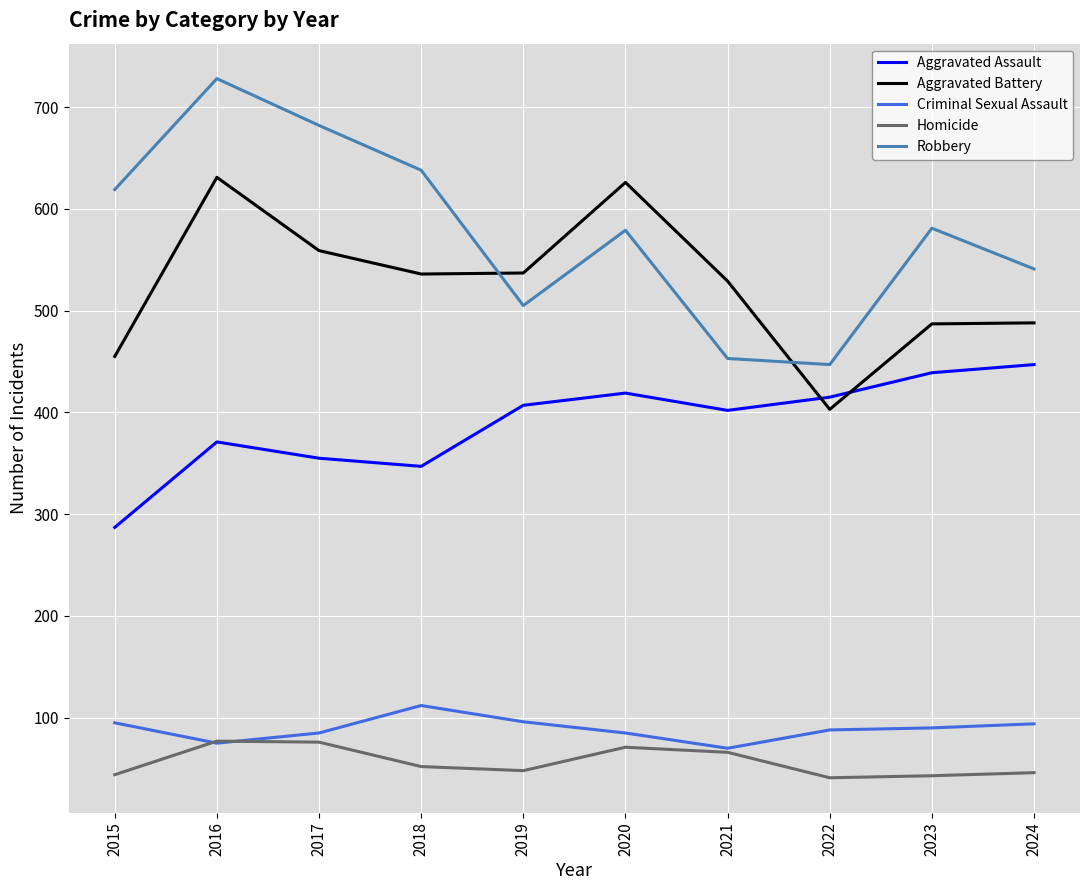

What is the total value across all series at 2021?

1520